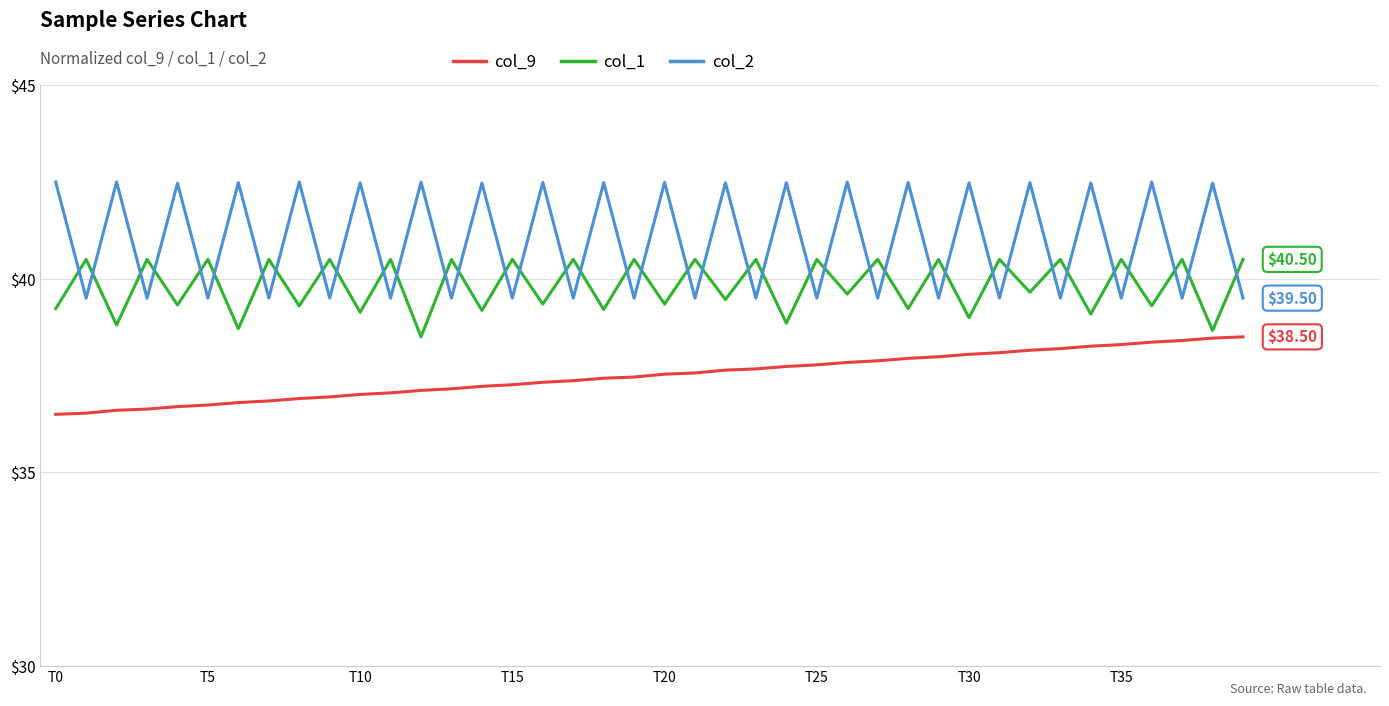

Rank the series by their maximum value, from highest to lowest.

col_2, col_1, col_9